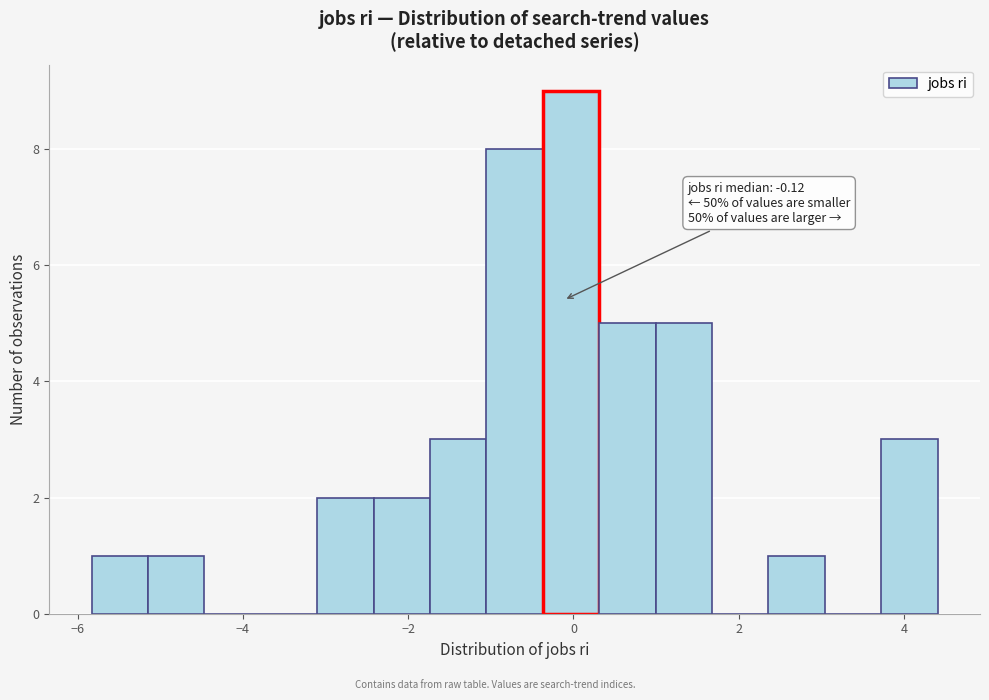

Around what value on the x-axis is the tallest bar? Give the approximate position of its centre, as read against the axis.

0.0